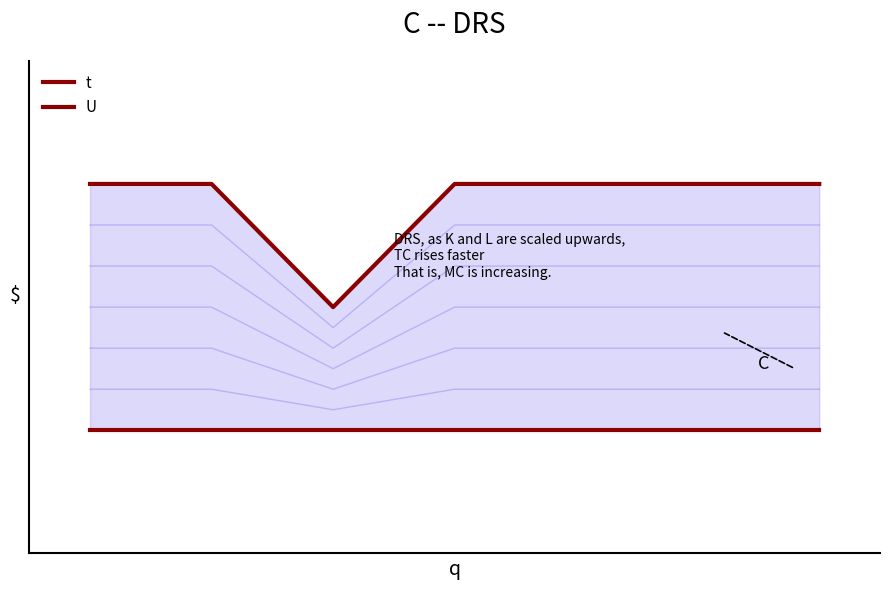

How many t values are between 3 and 4?

6